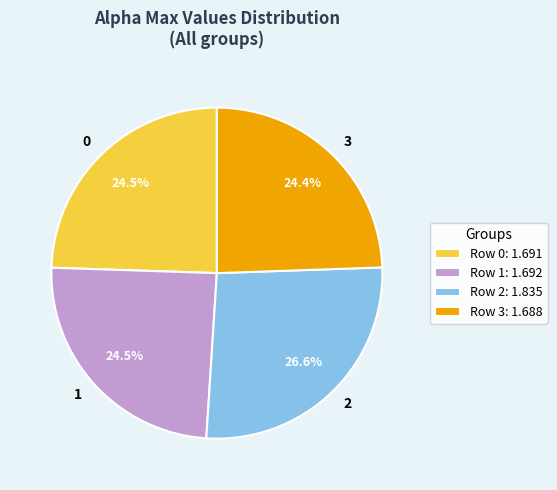

Count the number of slices in the pie.

4